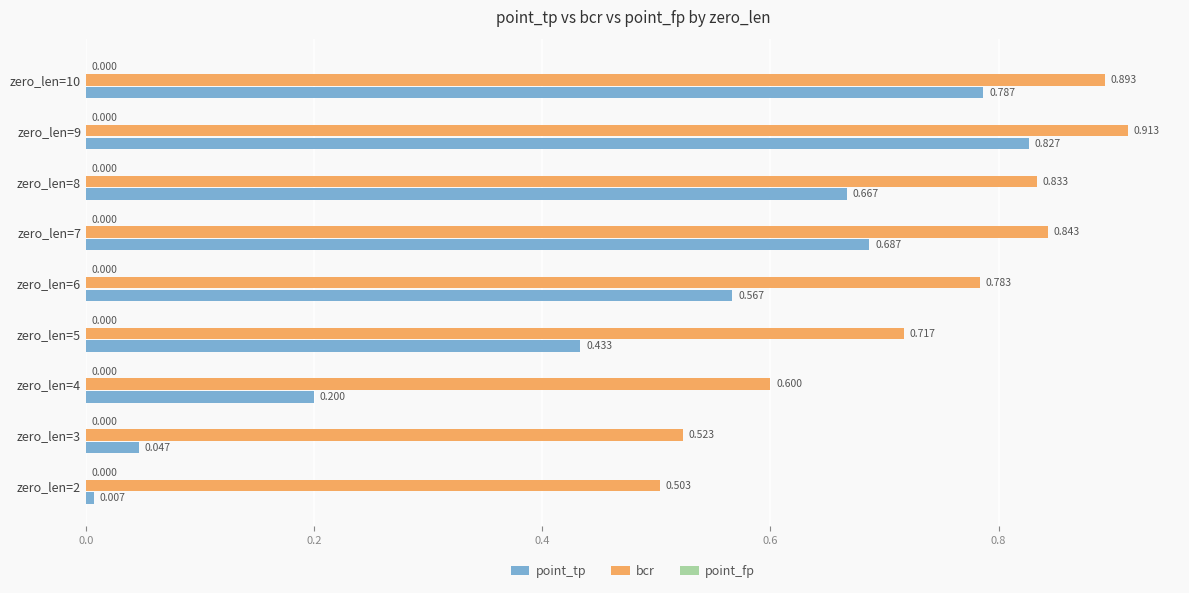

Between zero_len=2 and zero_len=5, which series saw the biggest shift?

point_tp